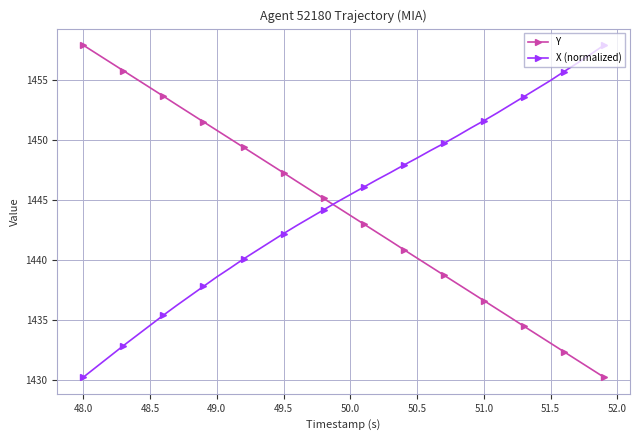

List the series in order of their overall mean, highest first.

X (normalized), Y